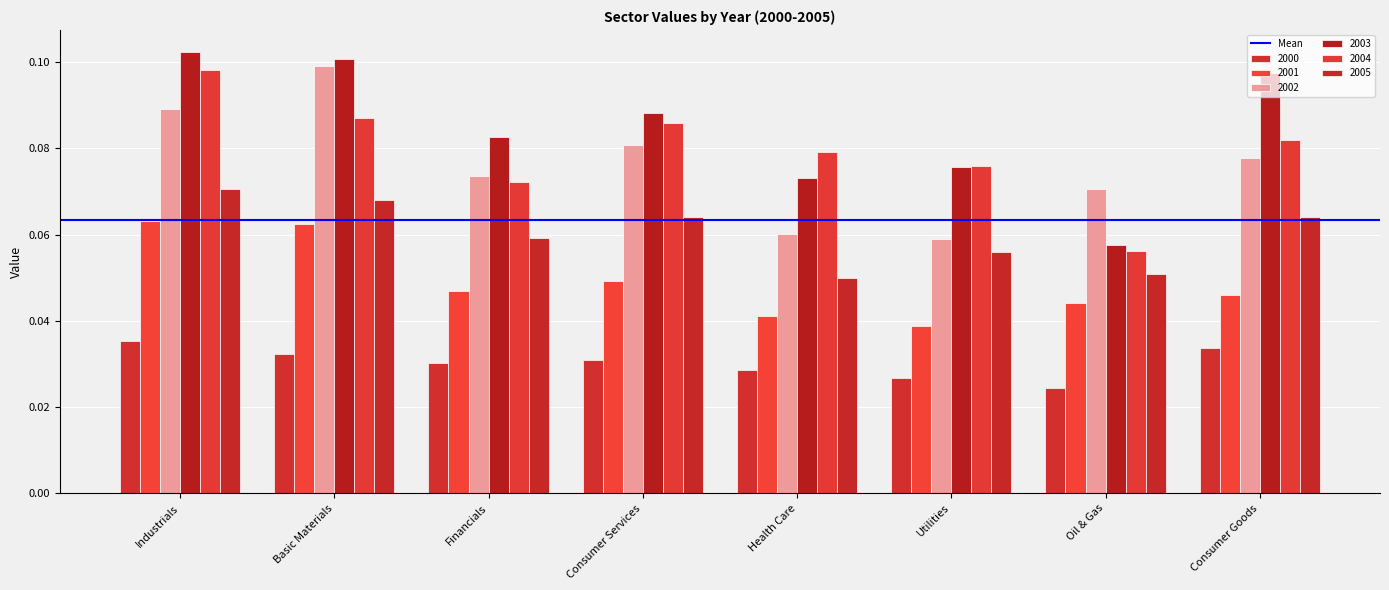

At which category is the sum across all series the highest?

Industrials